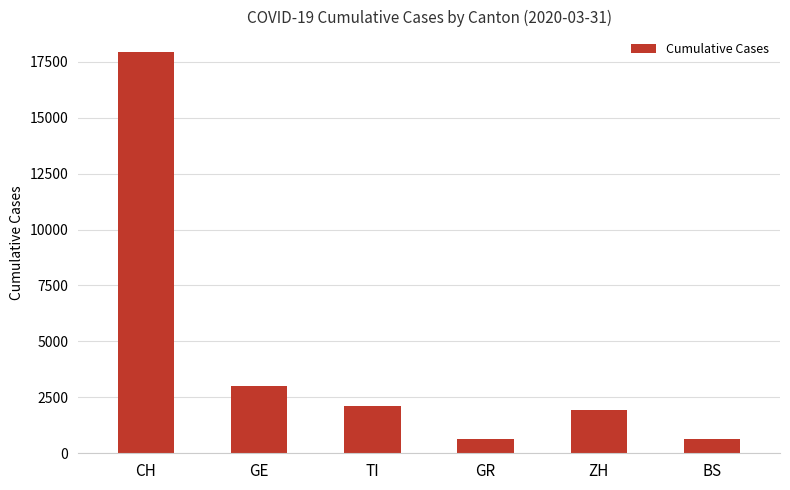

What is the label of the 3rd bar from the right?

GR